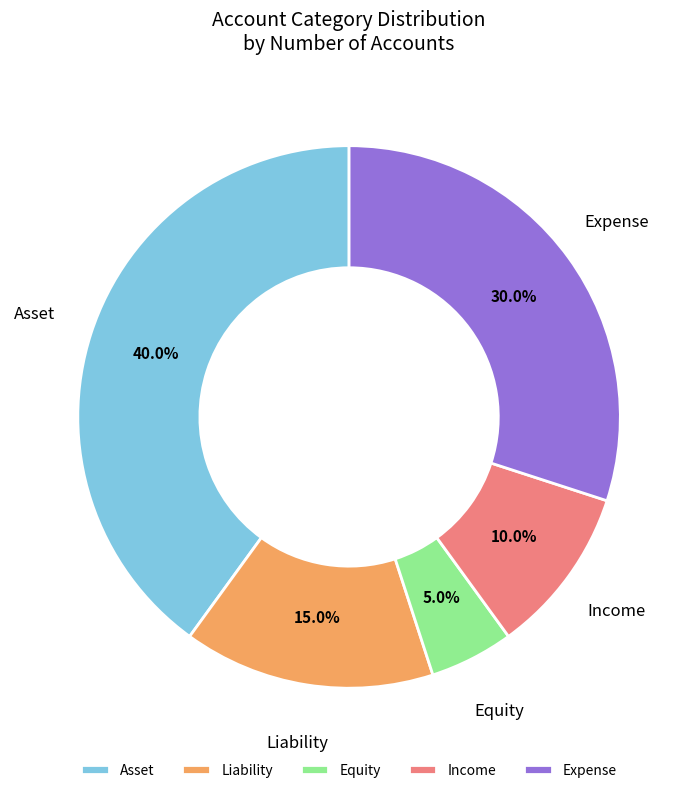

Do Asset and Equity together represent more than half of the pie?

No